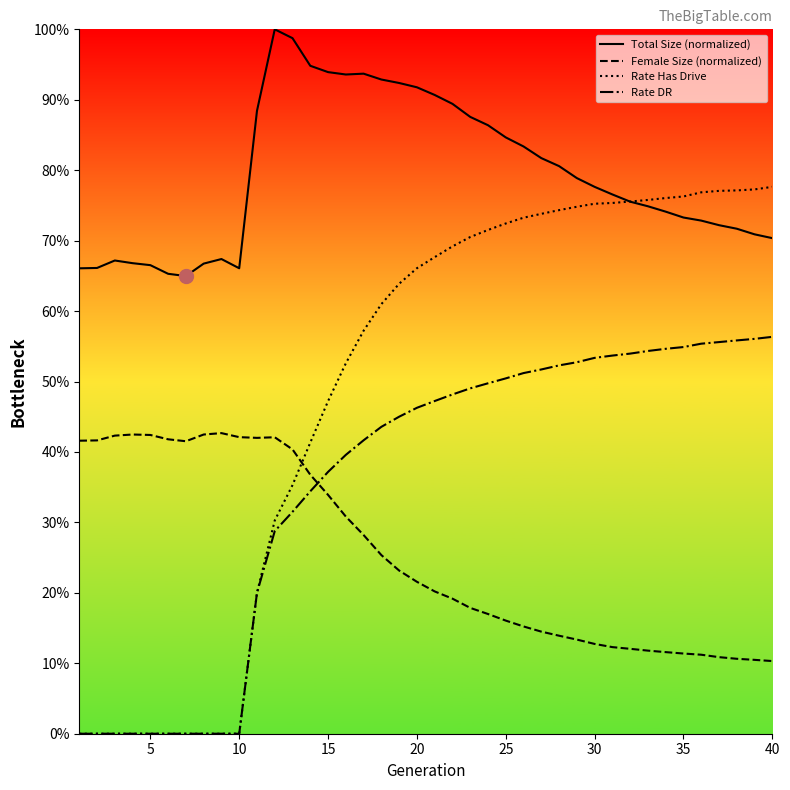

What are all the series names shown in the legend?

Total Size (normalized), Female Size (normalized), Rate Has Drive, Rate DR